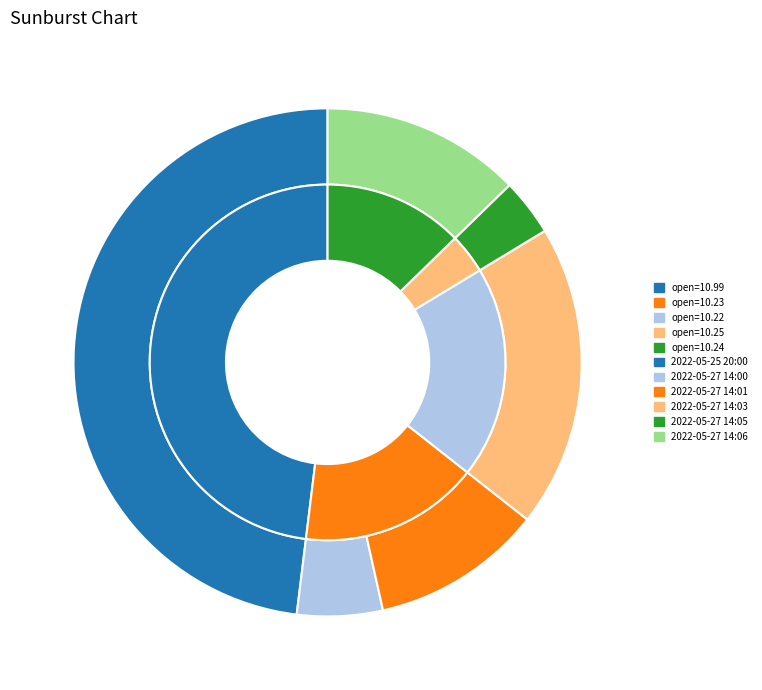

Is it true that 2022-05-27 14:06 is 13% of the pie?

True